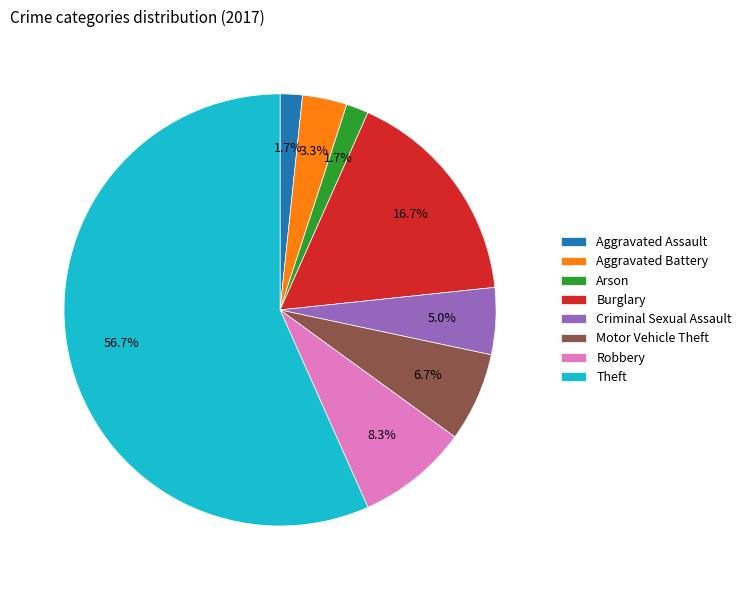

To the nearest percent, what is the combined percentage of Criminal Sexual Assault and Aggravated Assault?

7%